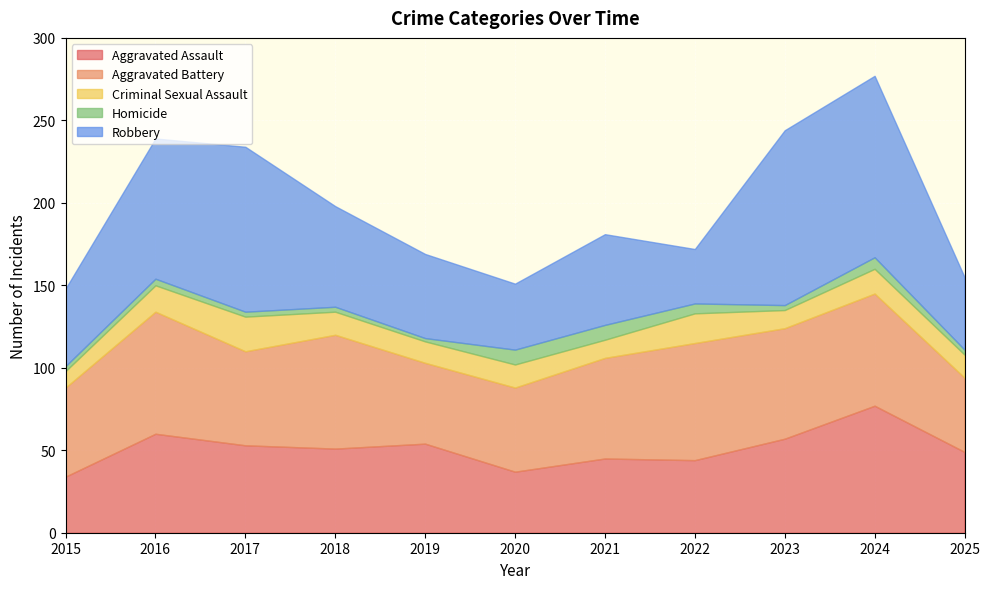

Which label corresponds to the smallest value in the chart?

2019